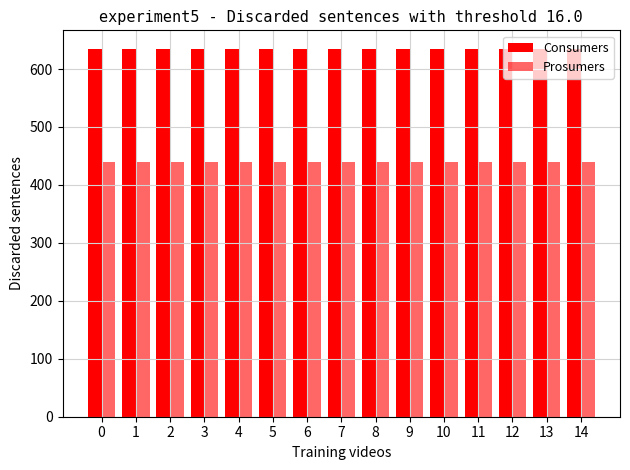

How many bars are there in total?

30